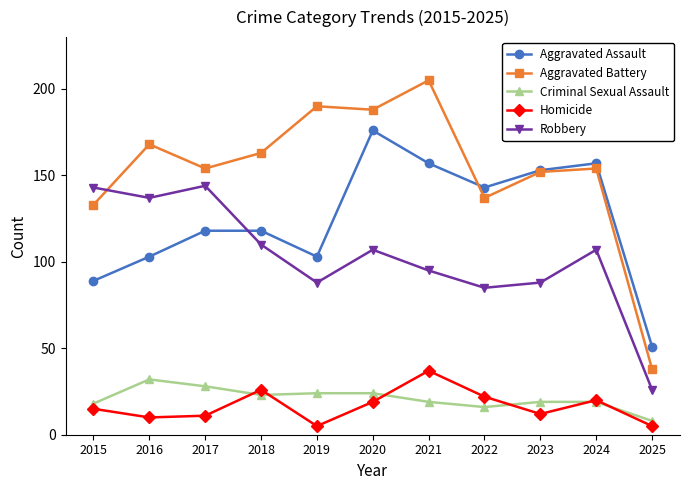

Is the value of Robbery at 2024 greater than the value of Criminal Sexual Assault at 2021?

Yes